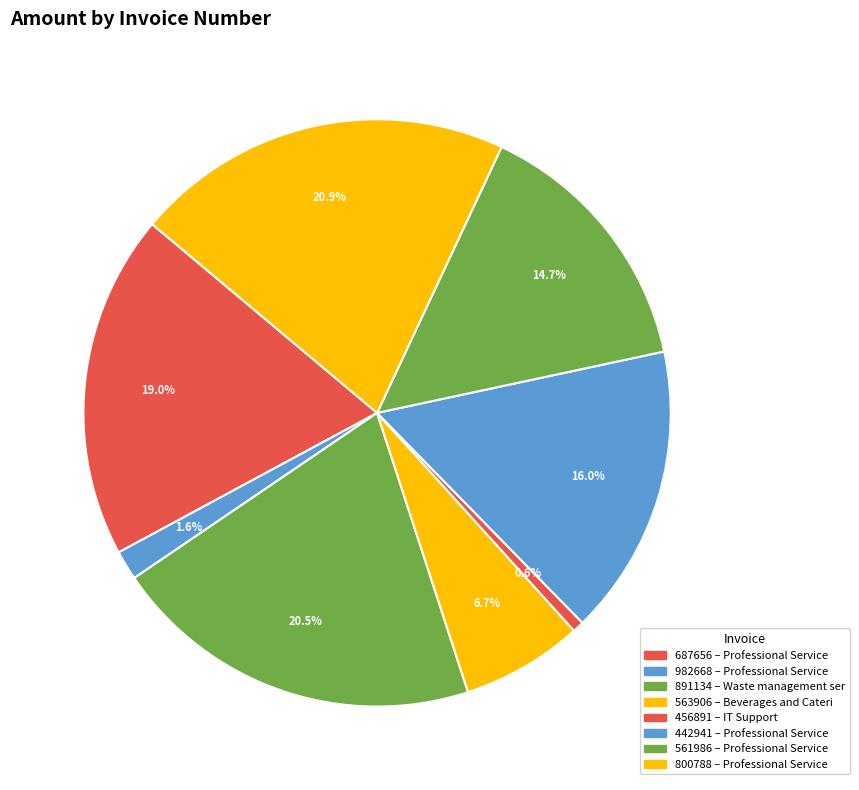

The 563906 slice represents 1% of the pie. True or false?

False